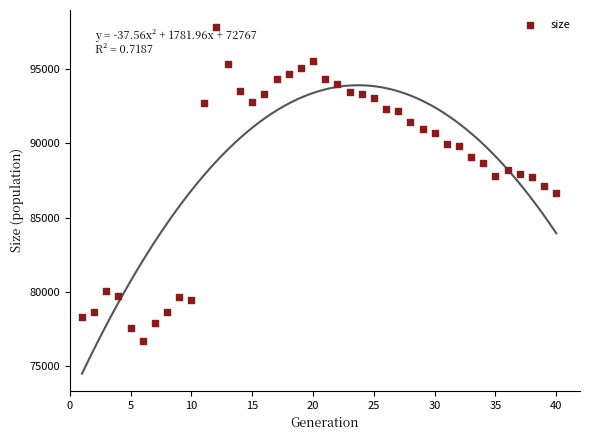

What is the range of X values (max minus min)?

39